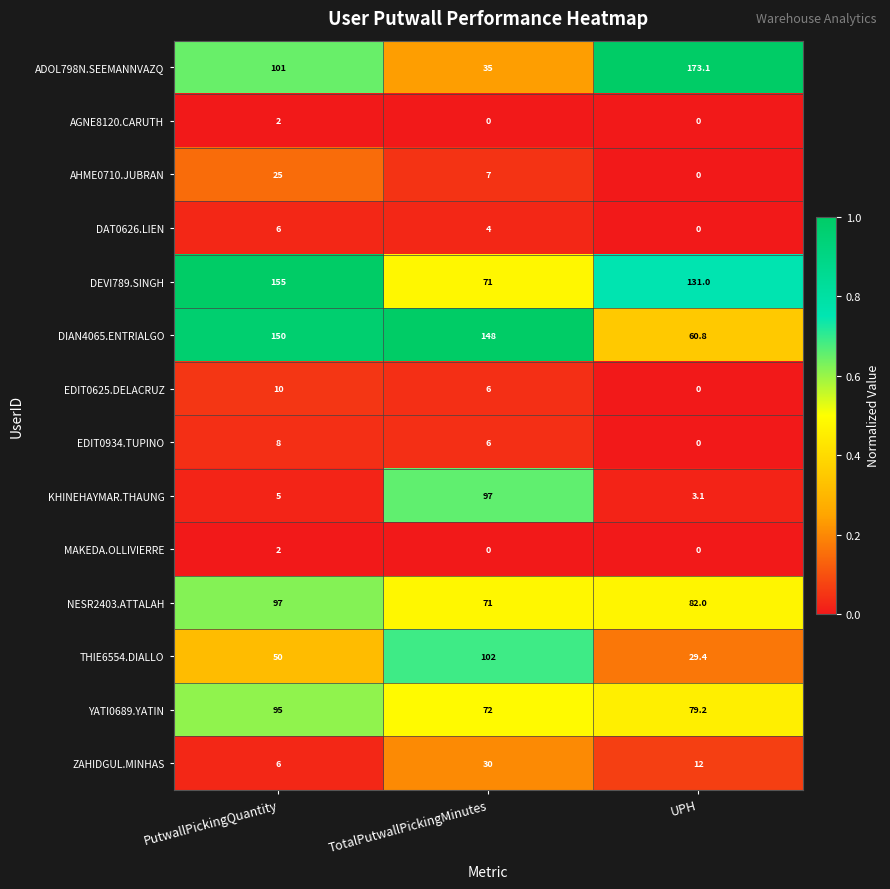

Count the number of data series in this chart.

14